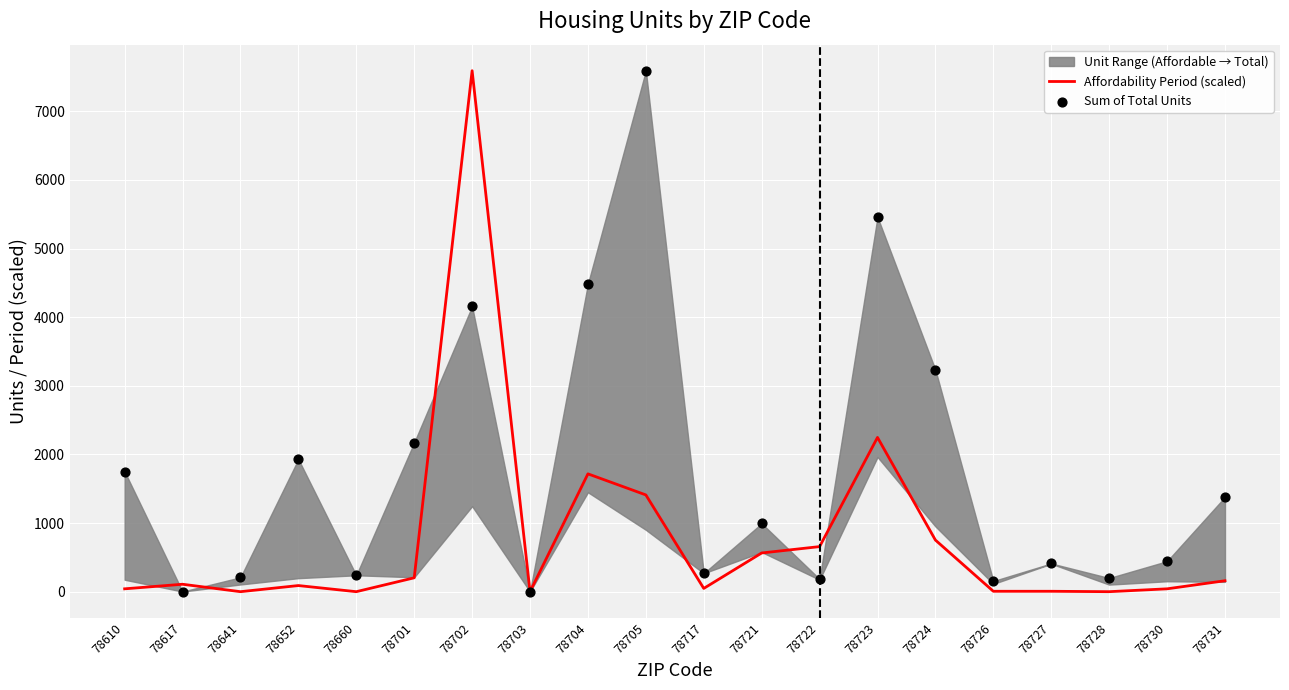

Which series has the largest total across all categories?

Sum of Total Units